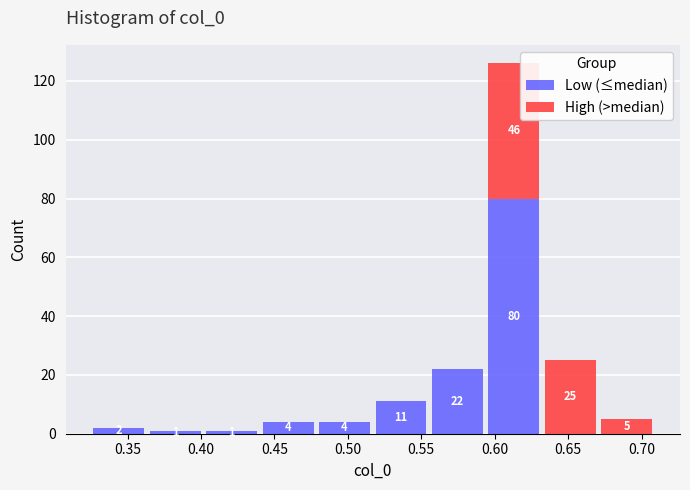

Which range on the x-axis has the tallest stacked bar (by total height)?

0.595 to 0.630